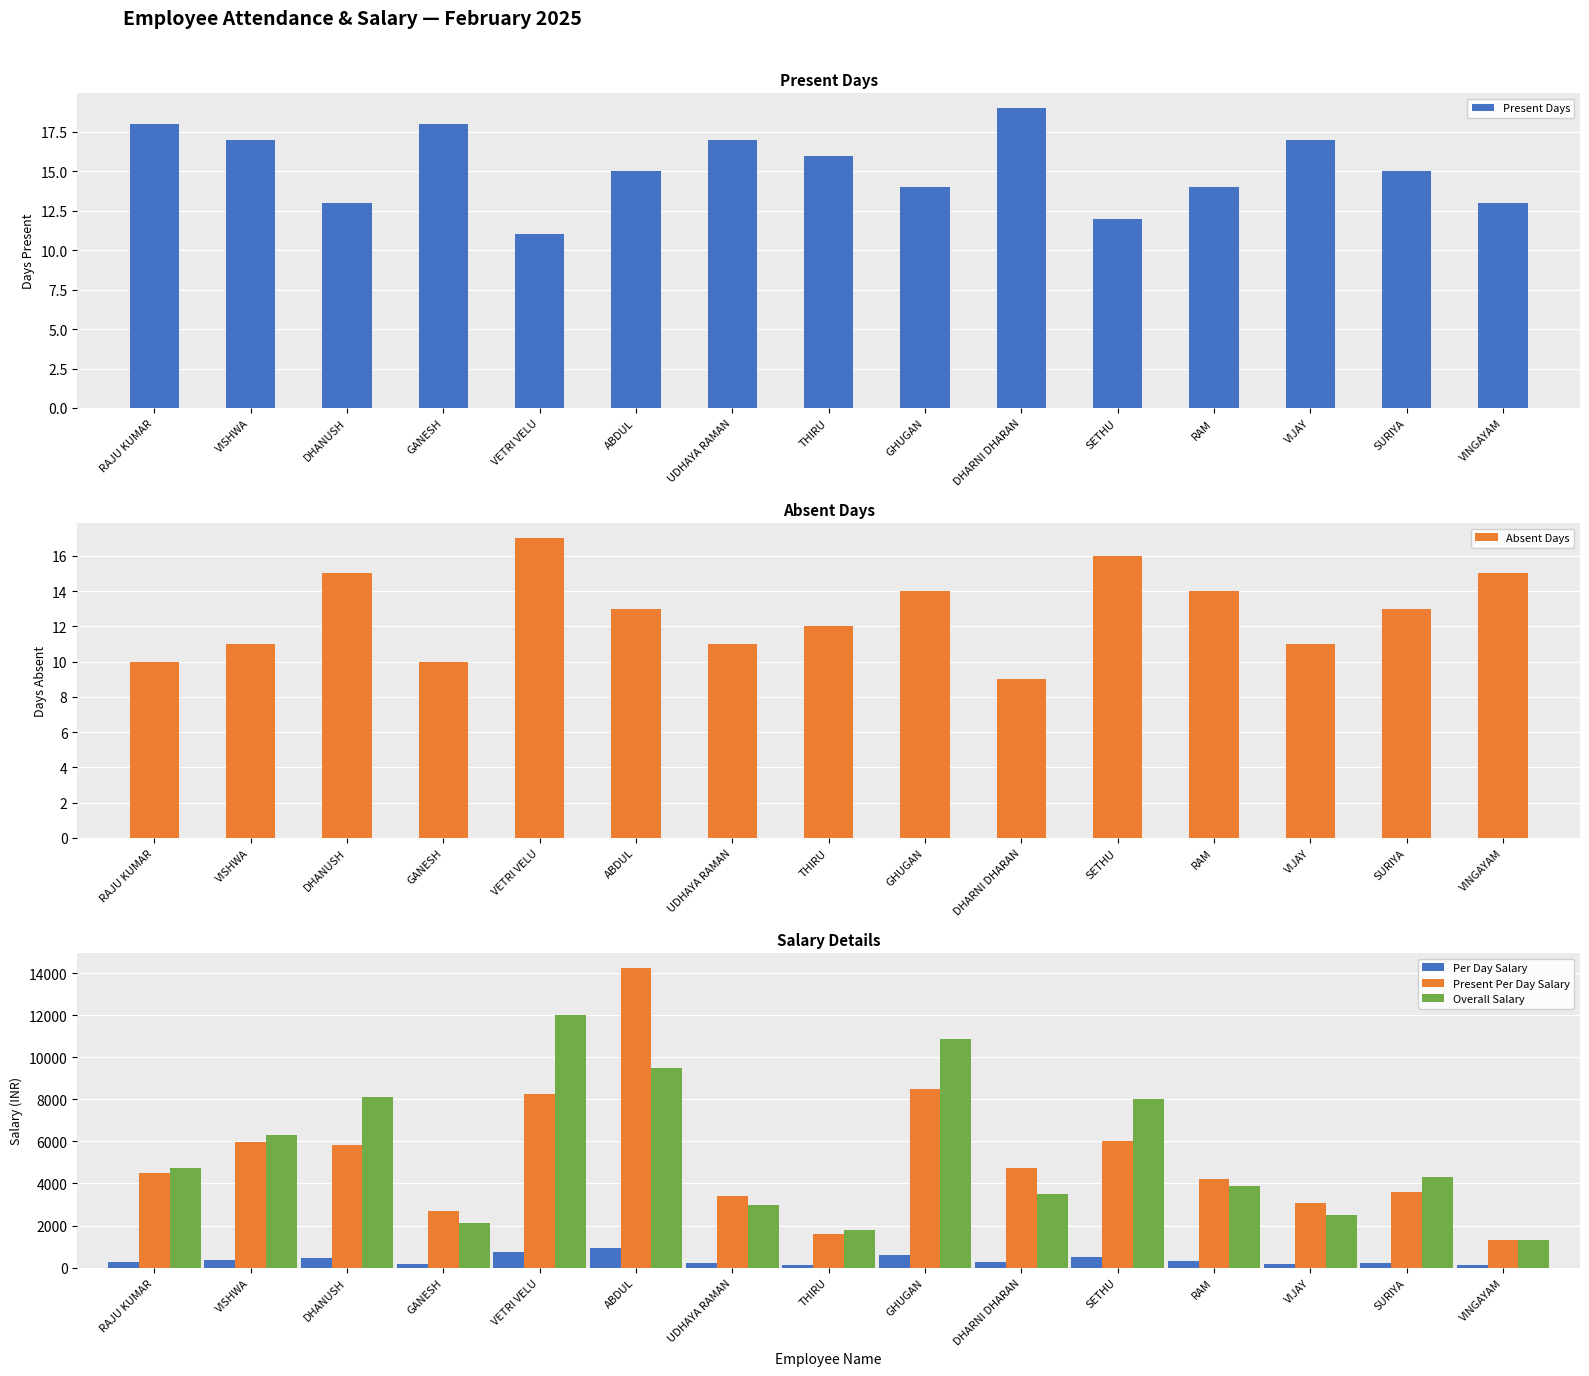

What is the lowest value of the Per Day Salary series?

100